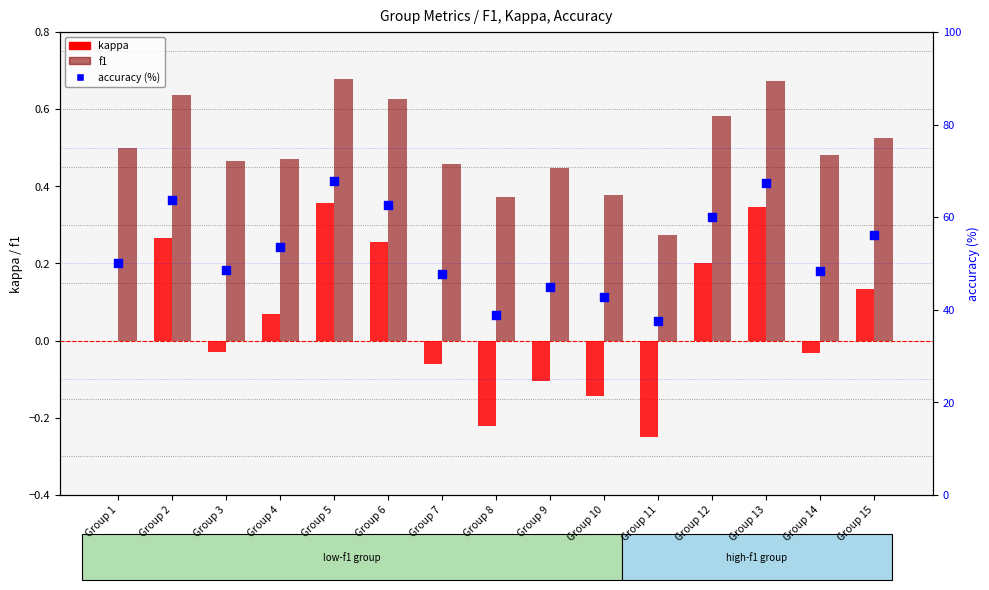

Is the value of kappa at Group 15 greater than the value of f1 at Group 4?

No